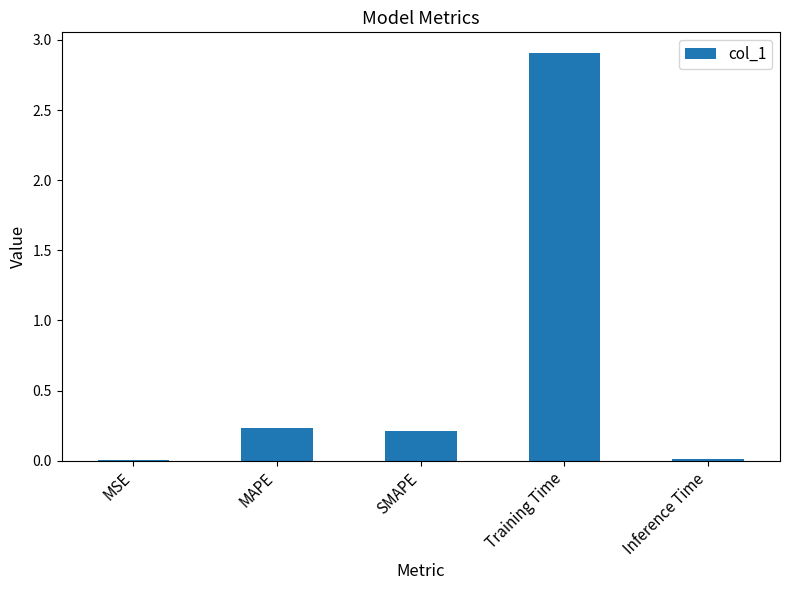

At which category does the chart reach its peak across all series?

Training Time